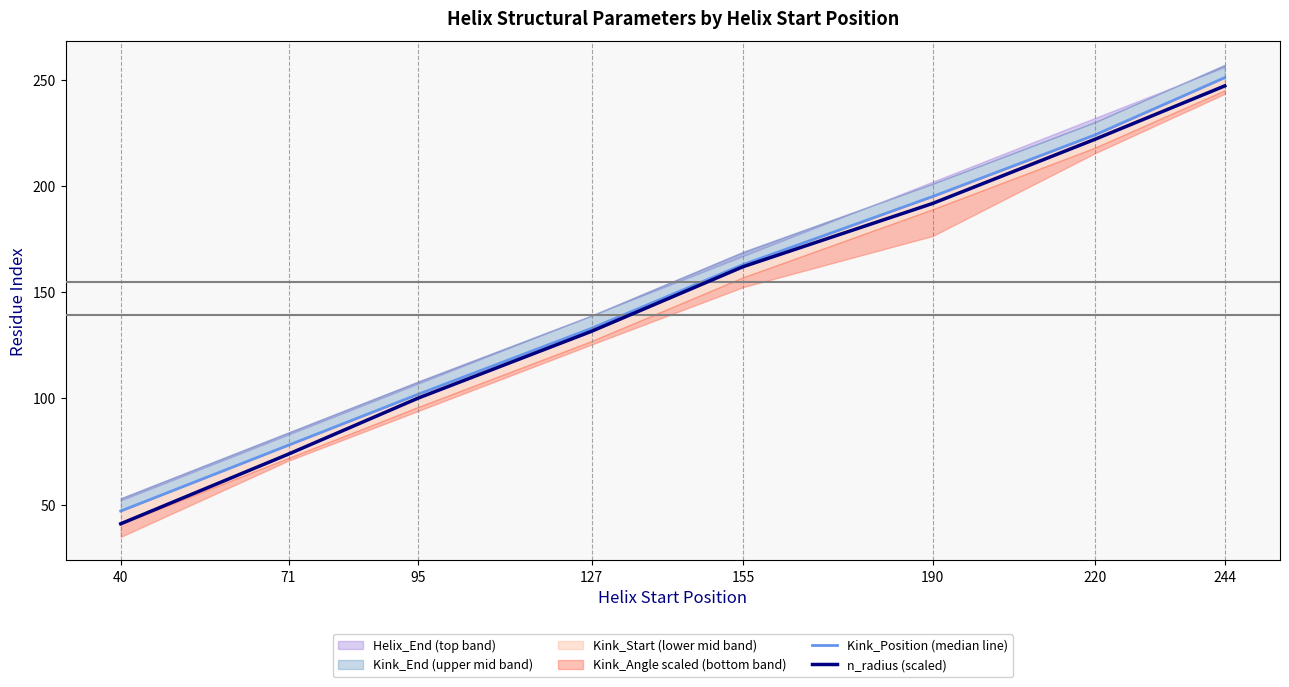

Reading left to right, transcribe all the data shown in this chart.

Kink_Position (median line): 40=47.0	71=78.0	95=102.0	127=133.0	155=163.0	190=195.0	220=224.0	244=251.0
n_radius (scaled): 40=41.0	71=73.8	95=100.2	127=131.6	155=162.0	190=191.8	220=221.9	244=247.1